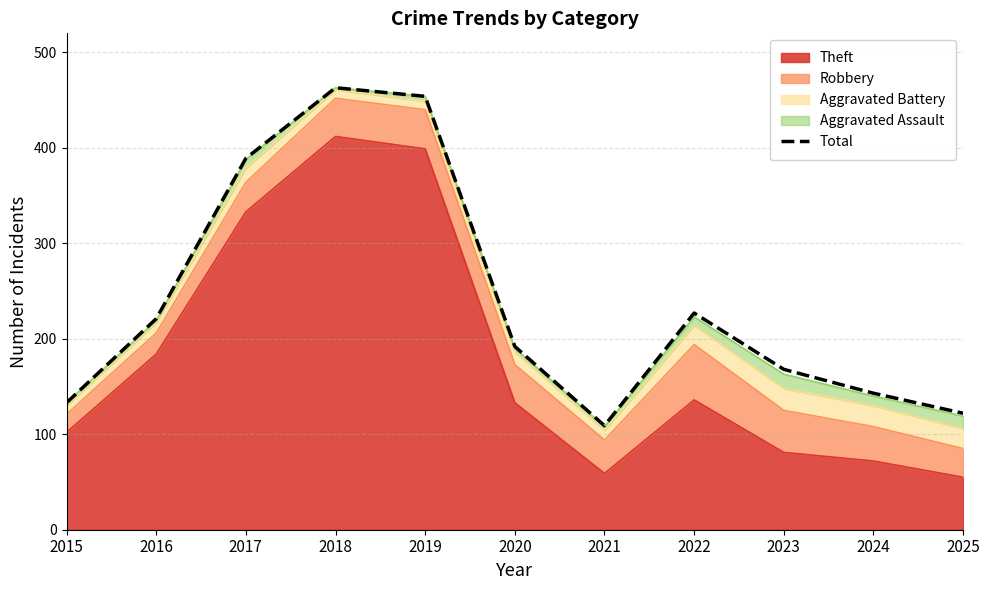

The value at 2022 is 146. True or false?

False